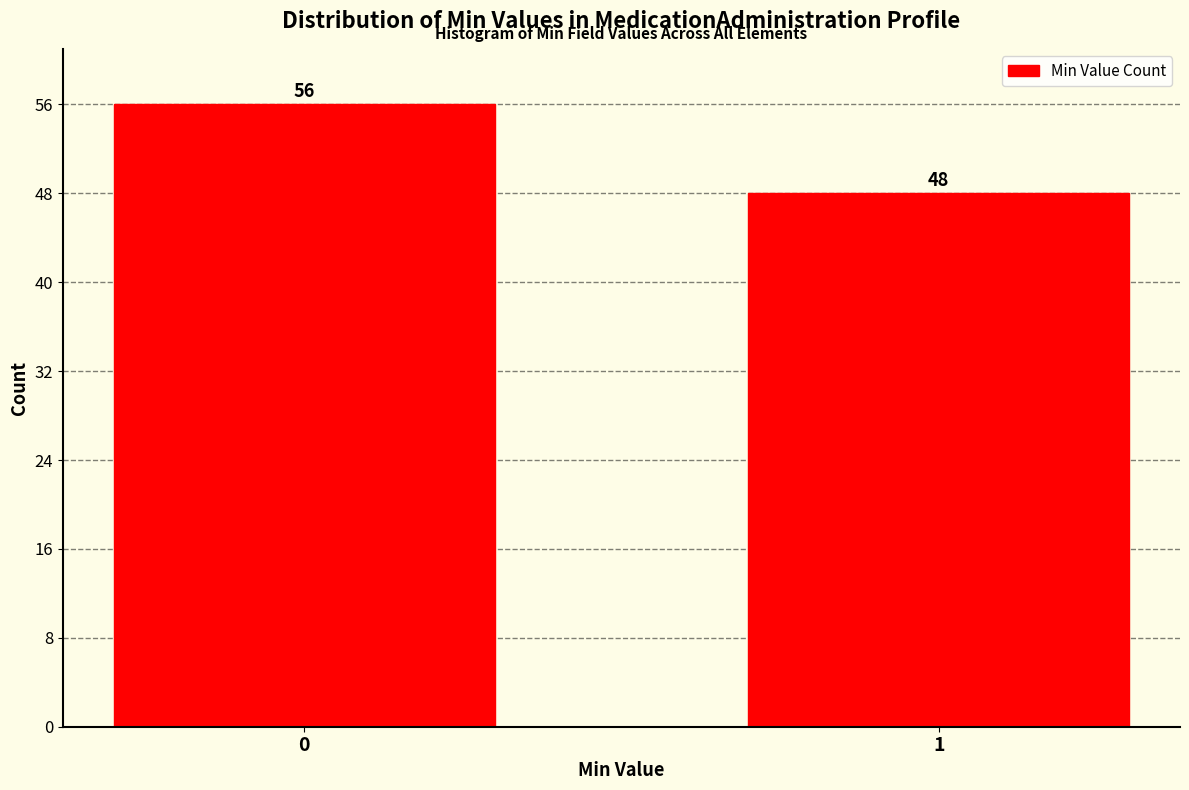

Reading left to right, transcribe all the data shown in this chart.

0=56	1=48